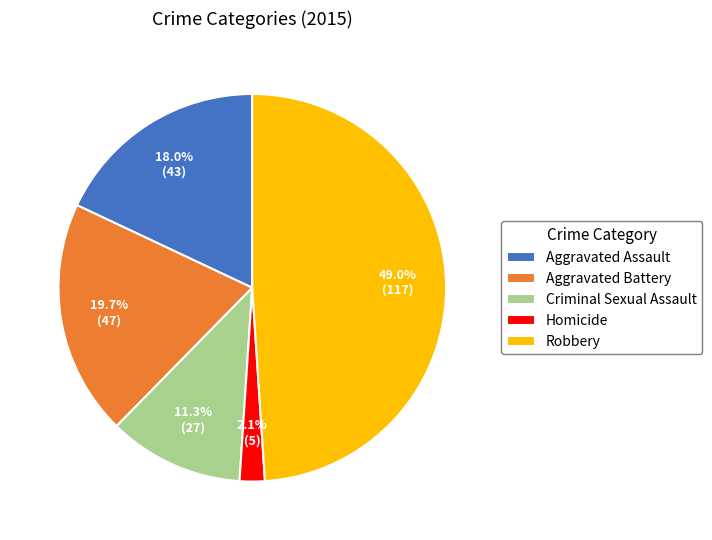

Which has a higher value, Robbery or Aggravated Assault?

Robbery